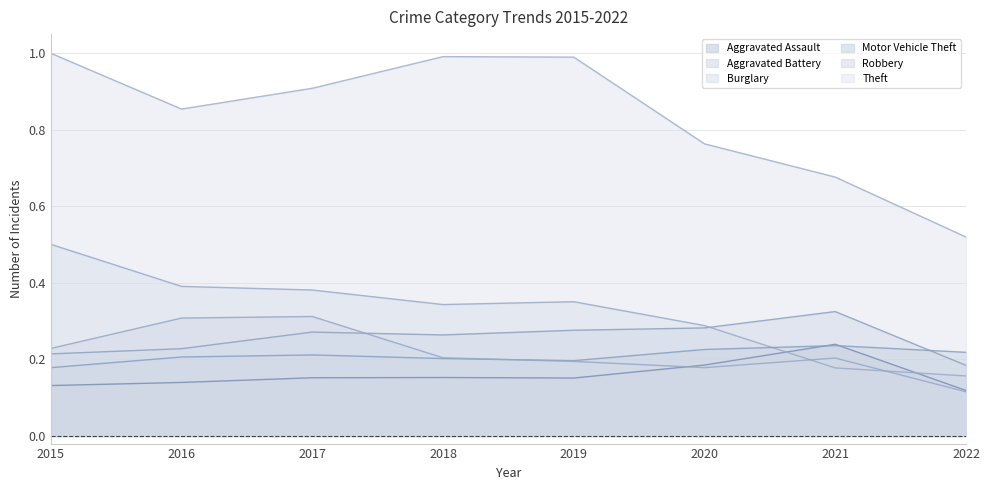

How many lines are shown in the chart?

6